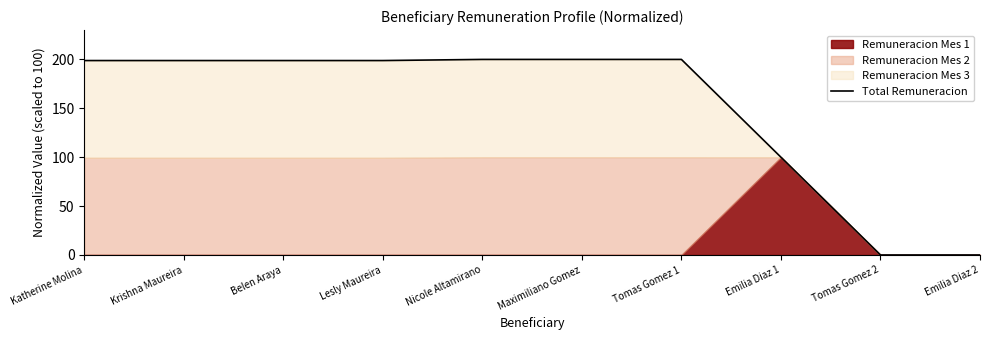

What is the ratio of the value at Tomas Gomez 1 to the value at Emilia Diaz 1?

2.0